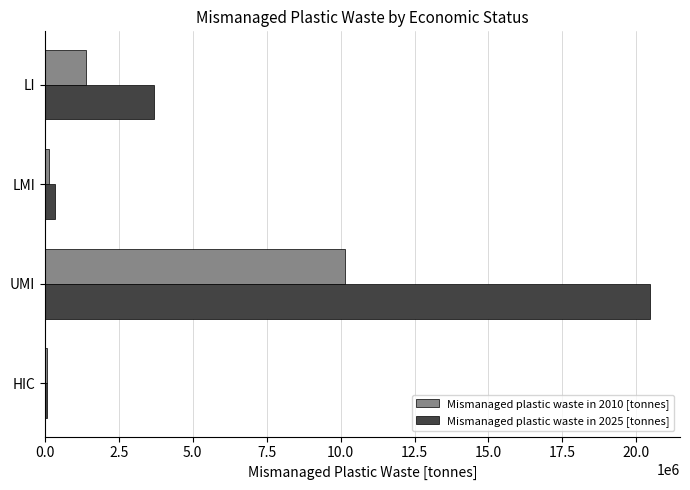

What is the average value of the Mismanaged plastic waste in 2025 [tonnes] series?

6139257.1